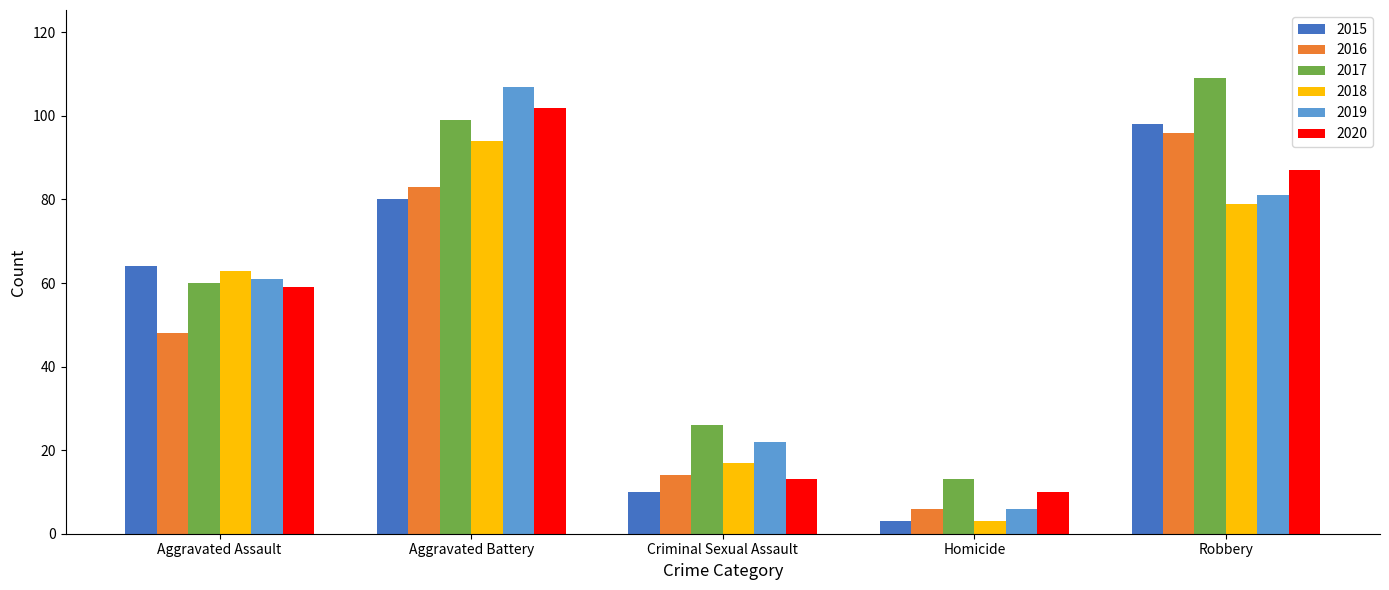

What is the highest value of the 2015 series?

98